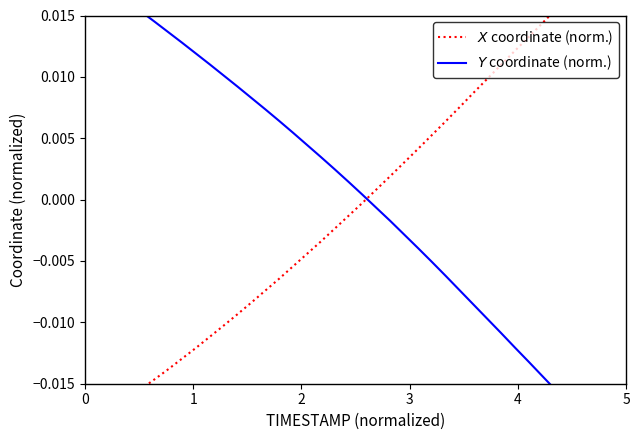

True or false: $X$ coordinate (norm.) and $Y$ coordinate (norm.) intersect in this chart.

True